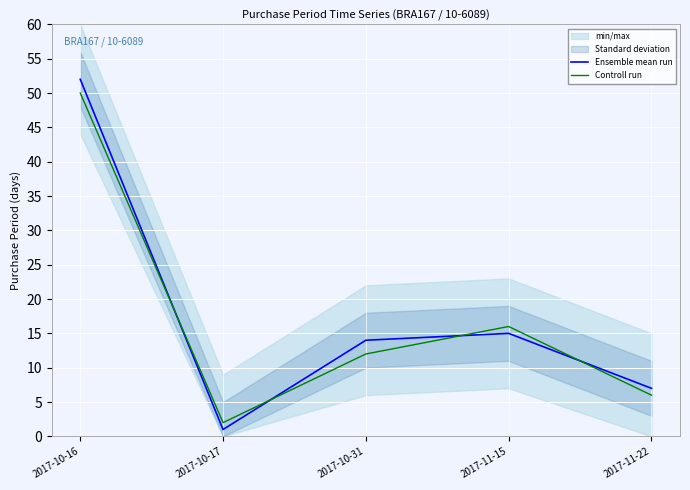

What is the difference between the Controll run values at 2017-10-31 and 2017-11-15?

4